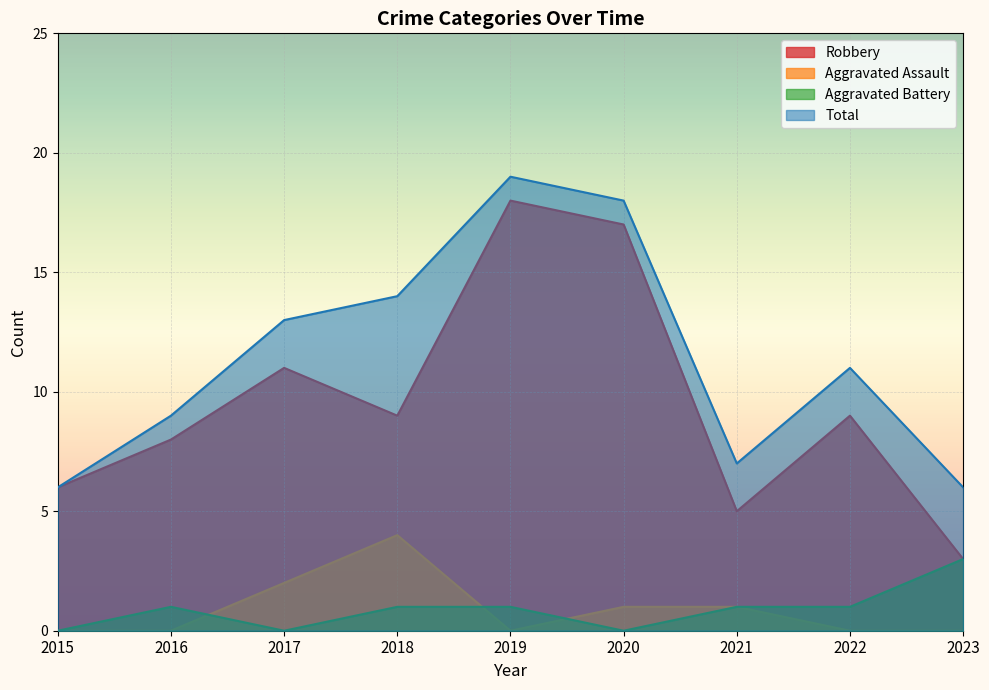

Reading right to left, extract all data points from this chart.

Robbery: 3	9	5	17	18	9	11	8	6
Aggravated Assault: 0	0	1	1	0	4	2	0	0
Aggravated Battery: 3	1	1	0	1	1	0	1	0
Total: 6	11	7	18	19	14	13	9	6